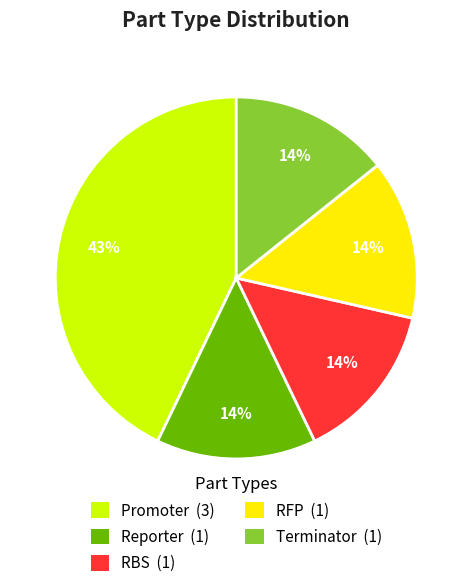

Combined, do Reporter (1) and Terminator (1) account for over 50%?

No